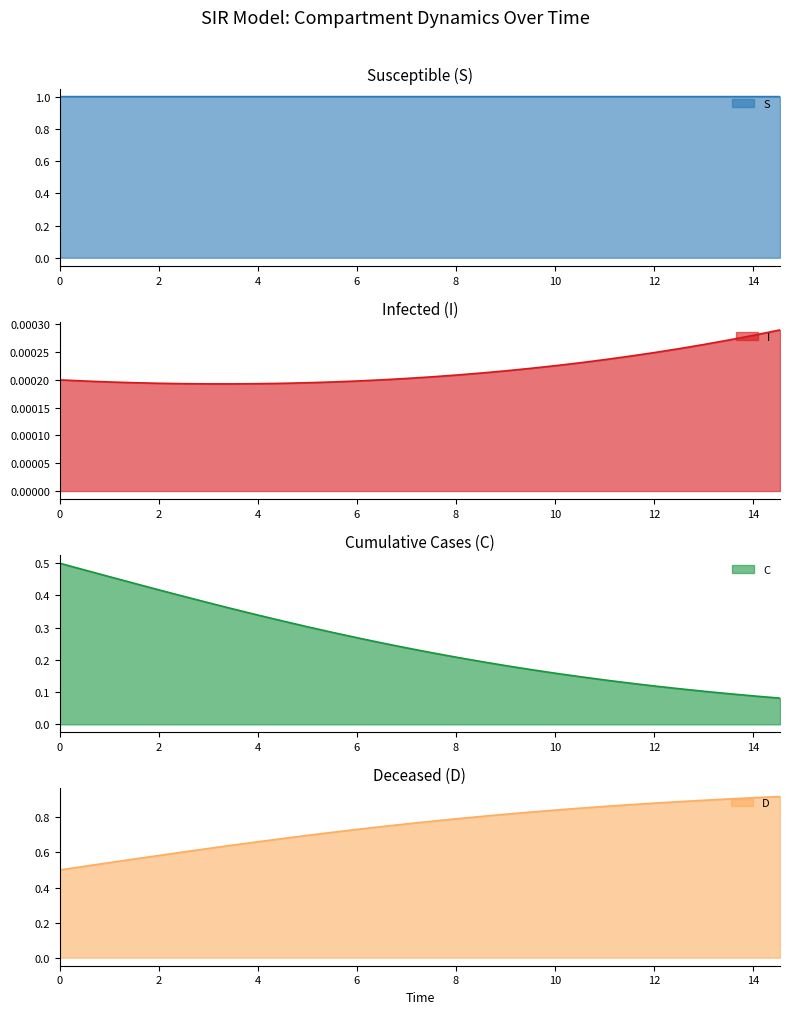

What is the maximum value for S?

1.0